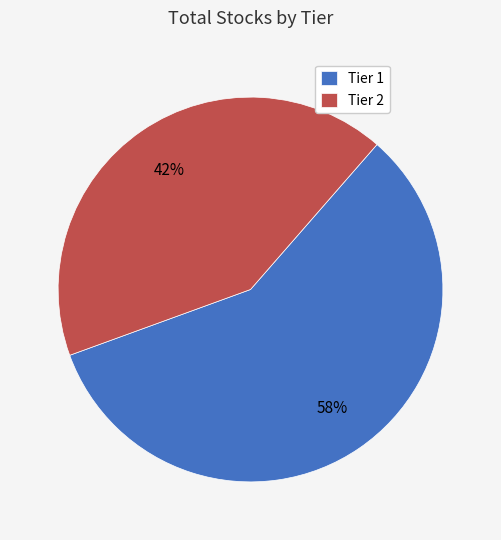

What is the ratio of the value at Tier 1 to the value at Tier 2?

1.4